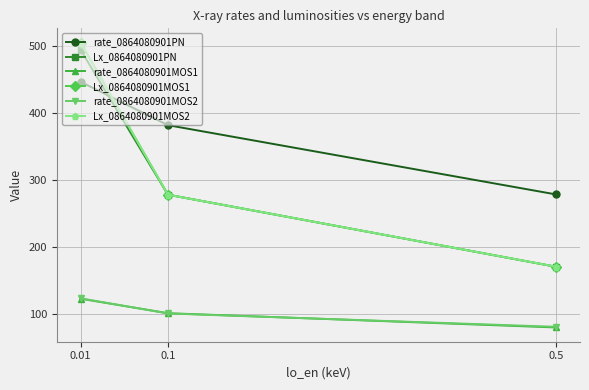

What are all the series names shown in the legend?

rate_0864080901PN, Lx_0864080901PN, rate_0864080901MOS1, Lx_0864080901MOS1, rate_0864080901MOS2, Lx_0864080901MOS2